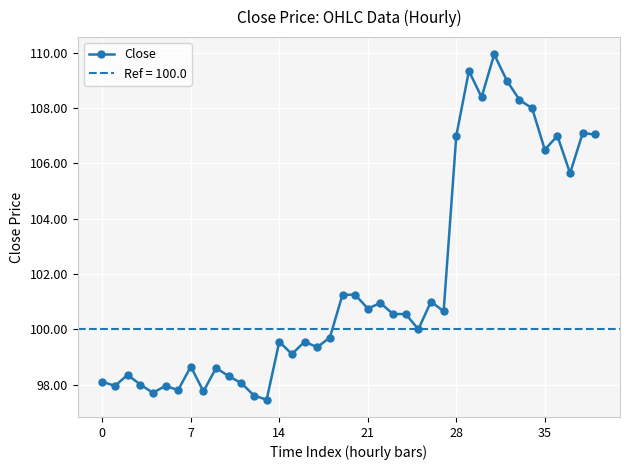

What is the maximum value for Close?

110.0